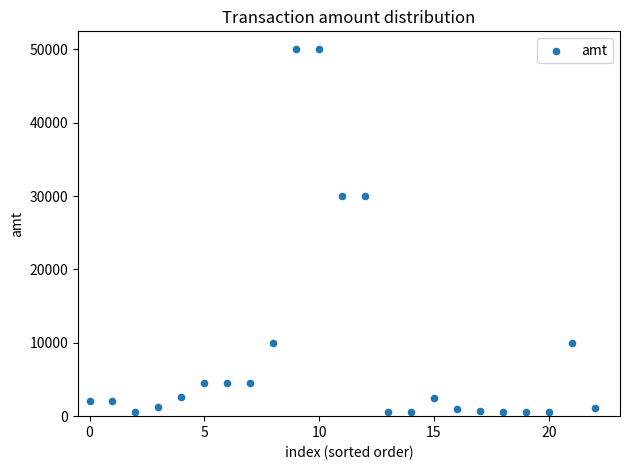

What is the range of Y values (max minus min)?

49500.0